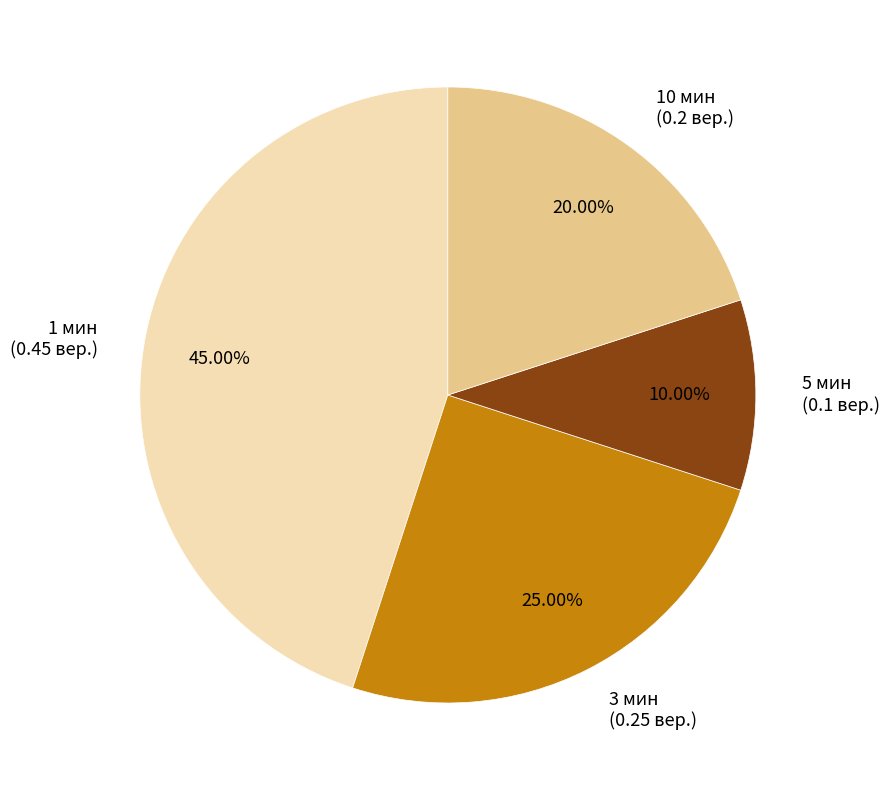

What portion of the pie excludes 5 мин?

90.0%